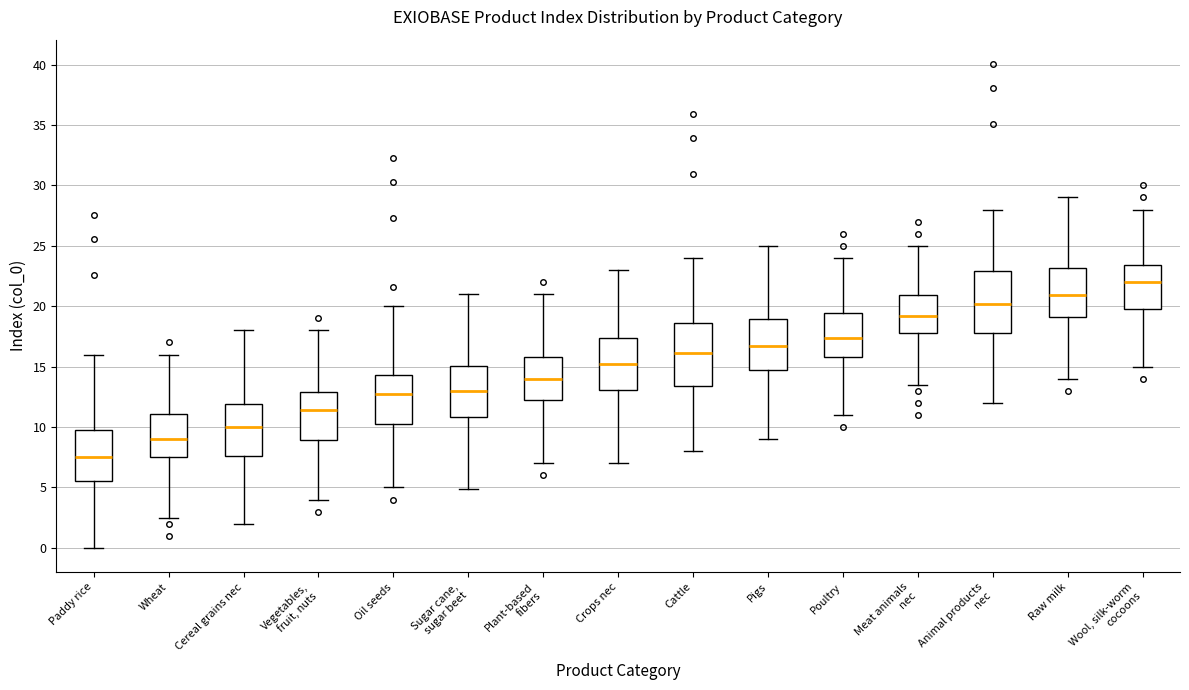

Reading left to right, read every box against the y-axis: the position of its median line, the range the box covers, and the ends of its whiskers. The values are not printed on the chart, so give them approximately, as read against the axis.

Paddy rice: median 7.5, box 5.5 to 10.0, whiskers 0.0 to 16.0
Wheat: median 9.0, box 7.5 to 11.0, whiskers 2.5 to 16.0
Cereal grains nec: median 10.0, box 7.5 to 12.0, whiskers 2.0 to 18.0
Vegetables, fruit, nuts: median 11.5, box 9.0 to 13.0, whiskers 4.0 to 18.0
Oil seeds: median 12.5, box 10.0 to 14.5, whiskers 5.0 to 20.0
Sugar cane, sugar beet: median 13.0, box 11.0 to 15.0, whiskers 5.0 to 21.0
Plant-based fibers: median 14.0, box 12.5 to 16.0, whiskers 7.0 to 21.0
Crops nec: median 15.0, box 13.0 to 17.5, whiskers 7.0 to 23.0
Cattle: median 16.0, box 13.5 to 18.5, whiskers 8.0 to 24.0
Pigs: median 16.5, box 14.5 to 19.0, whiskers 9.0 to 25.0
Poultry: median 17.5, box 16.0 to 19.5, whiskers 11.0 to 24.0
Meat animals nec: median 19.0, box 18.0 to 21.0, whiskers 13.5 to 25.0
Animal products nec: median 20.0, box 18.0 to 23.0, whiskers 12.0 to 28.0
Raw milk: median 21.0, box 19.0 to 23.0, whiskers 14.0 to 29.0
Wool, silk-worm cocoons: median 22.0, box 20.0 to 23.5, whiskers 15.0 to 28.0